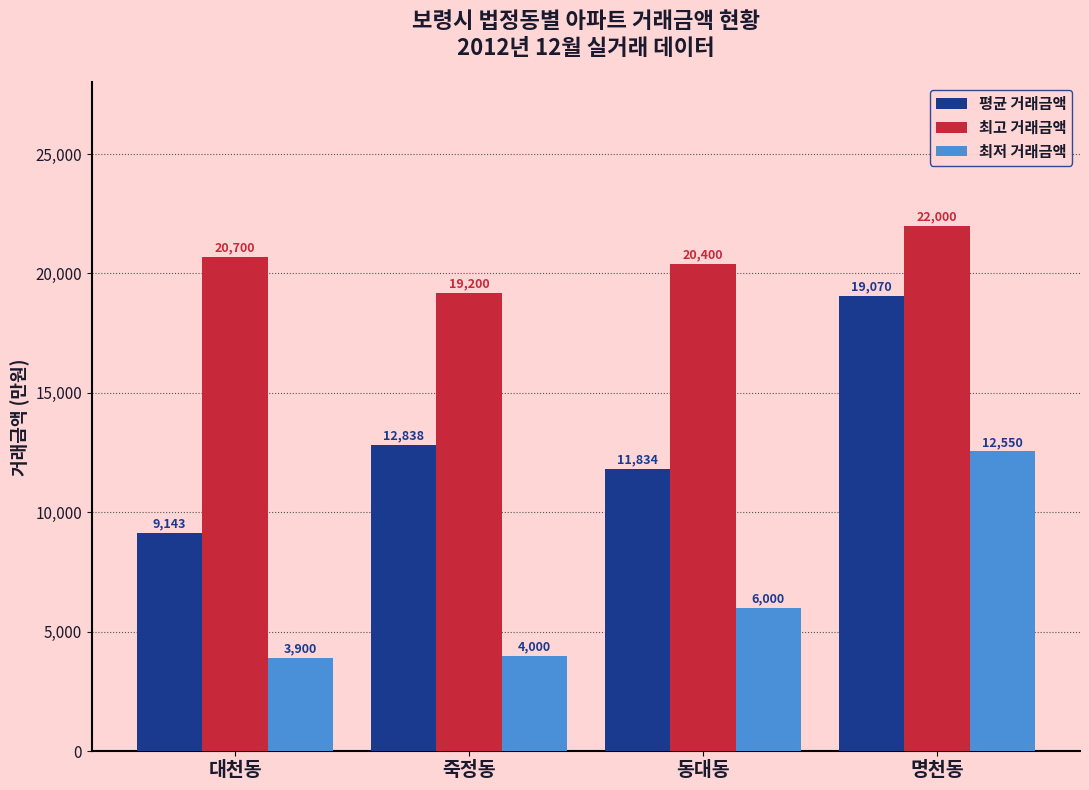

Reading right to left, transcribe all the data shown in this chart.

평균 거래금액: 19070	11834	12838	9143
최고 거래금액: 22000	20400	19200	20700
최저 거래금액: 12550	6000	4000	3900